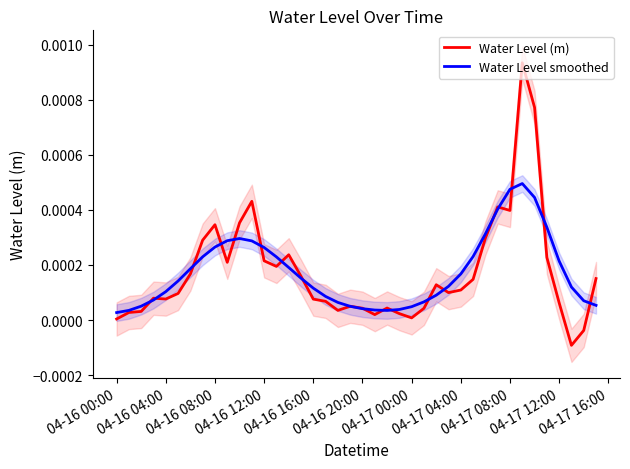

How many interior local peaks does the Water Level smoothed series have?

2